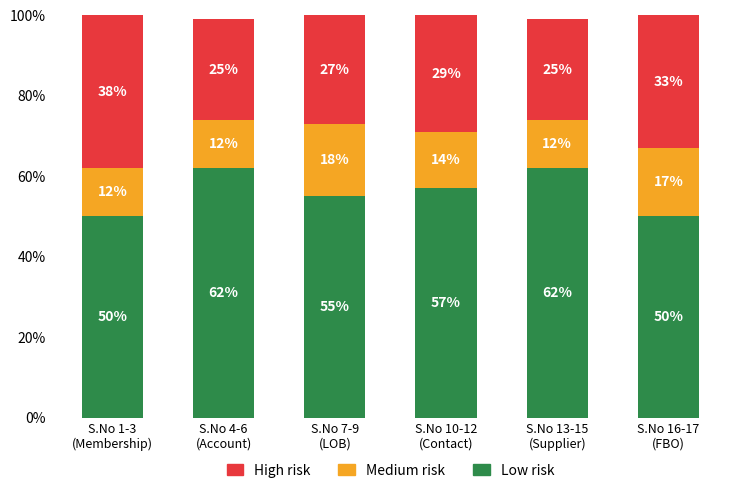

Count the Low risk values in the range 50 to 62.

6